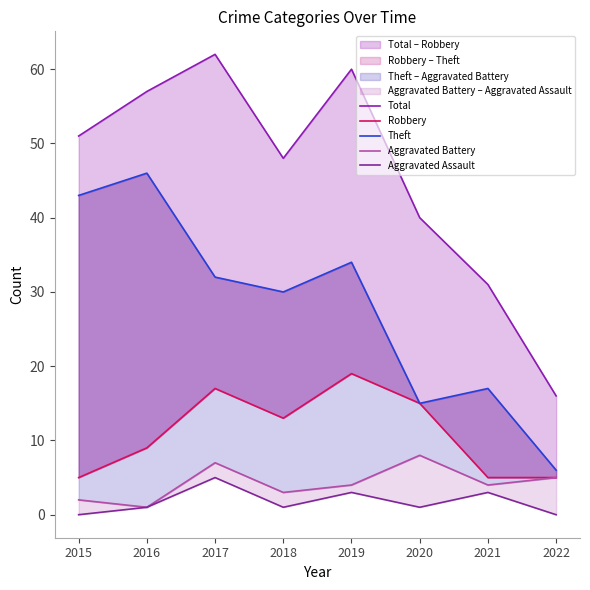

At which category does the chart reach its minimum across all series?

2015